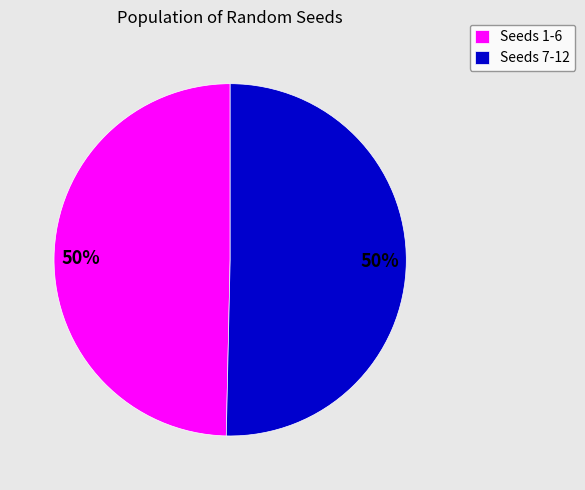

To the nearest percent, what percentage of the pie is Seeds 7-12?

50%